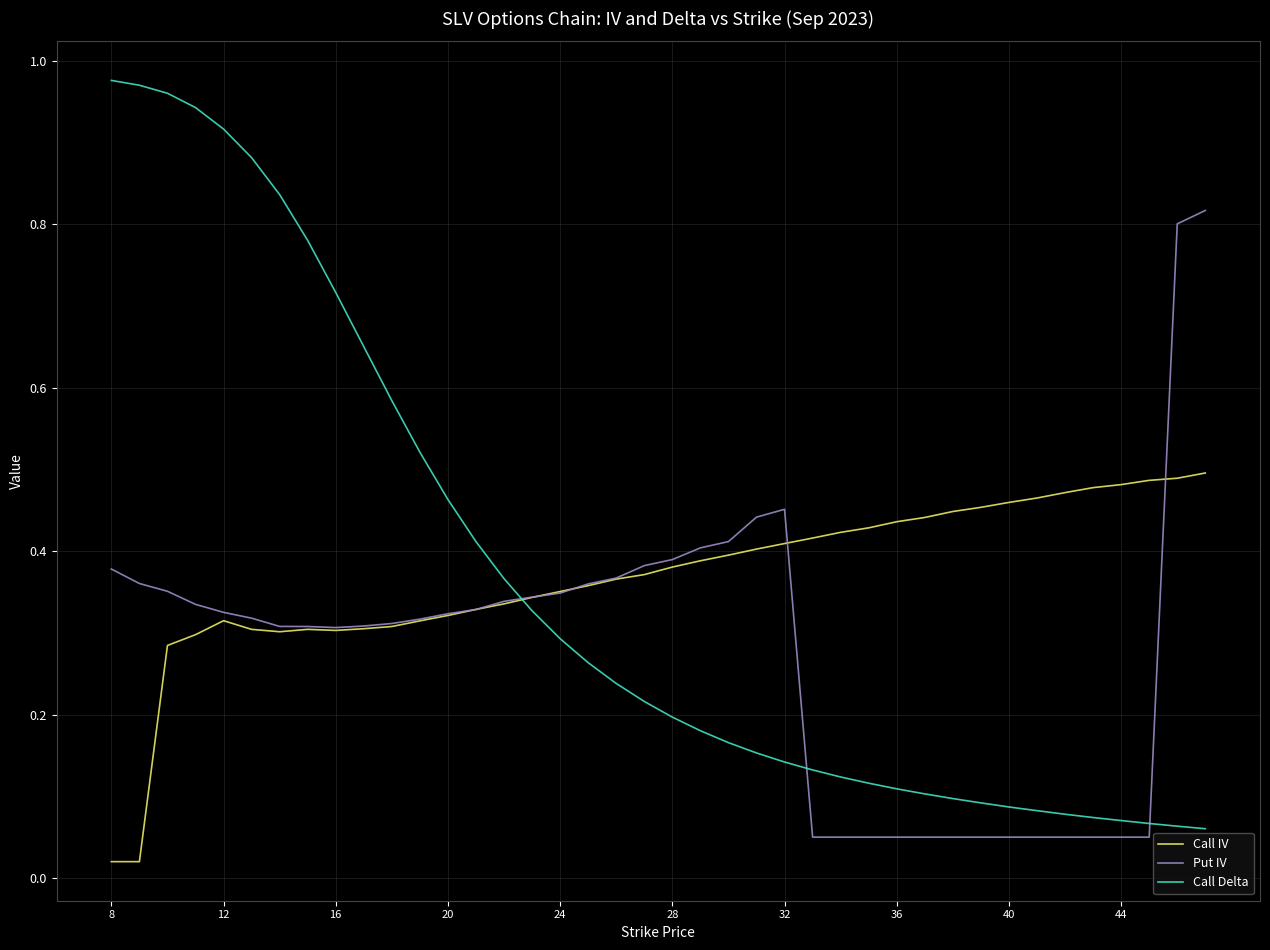

Which series has the largest range (max minus min)?

Call Delta